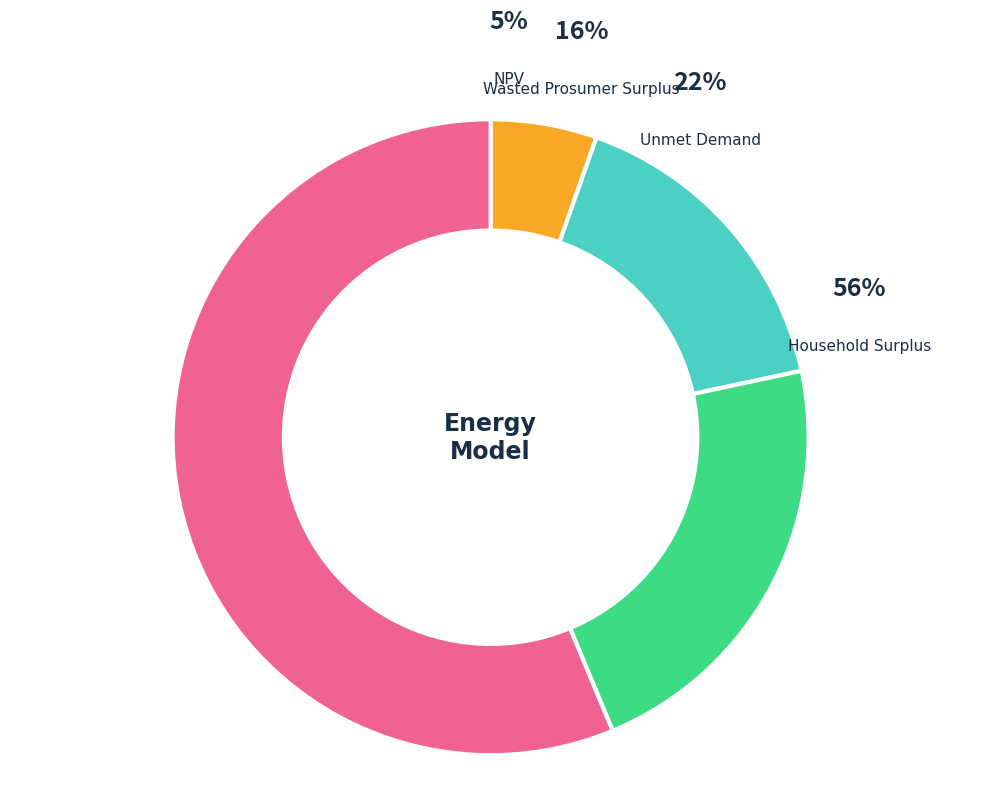

To the nearest percent, what is the difference between the NPV and Household Surplus slice percentages?

51%